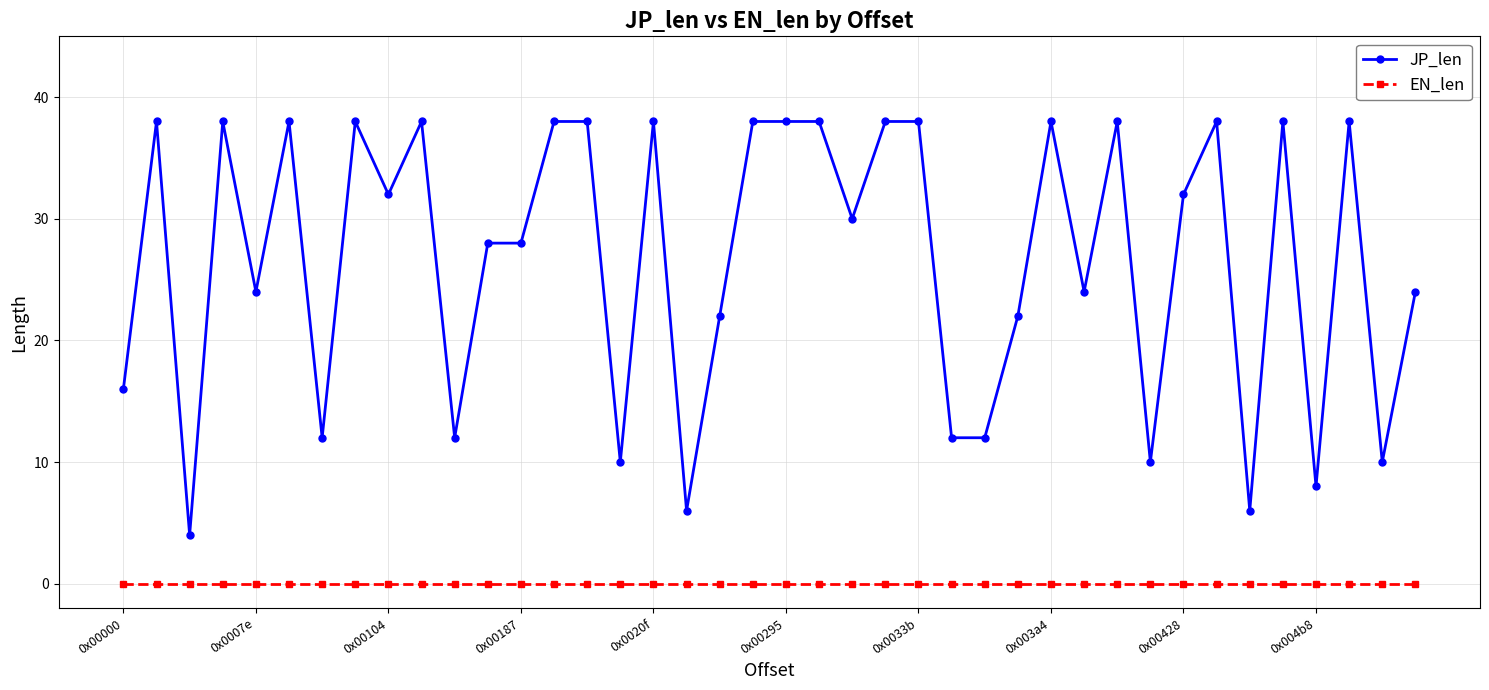

List the series in order of their overall mean, lowest first.

EN_len, JP_len